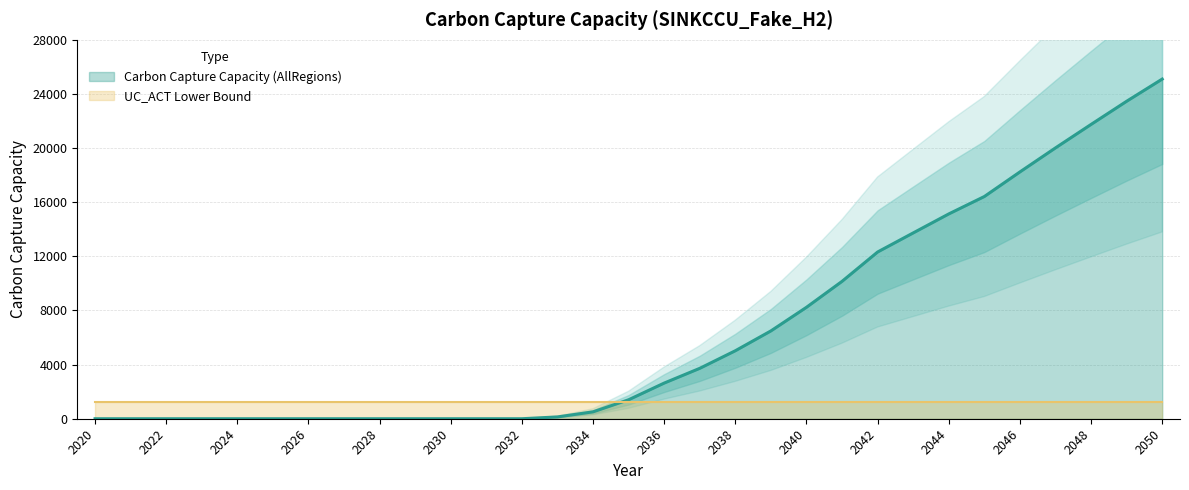

Reading left to right, transcribe all the data shown in this chart.

0.0	0.0	0.0	0.0	0.0	0.0	0.0	0.0	0.0	0.0	0.0	0.0	0.0	134.1	510.1	1402.4	2635.8	3724.8	5024.6	6490.6	8236.1	10152.9	12322.1	13731.7	15135.1	16421.7	18239.1	20015.6	21749.3	23460.9	25100.6